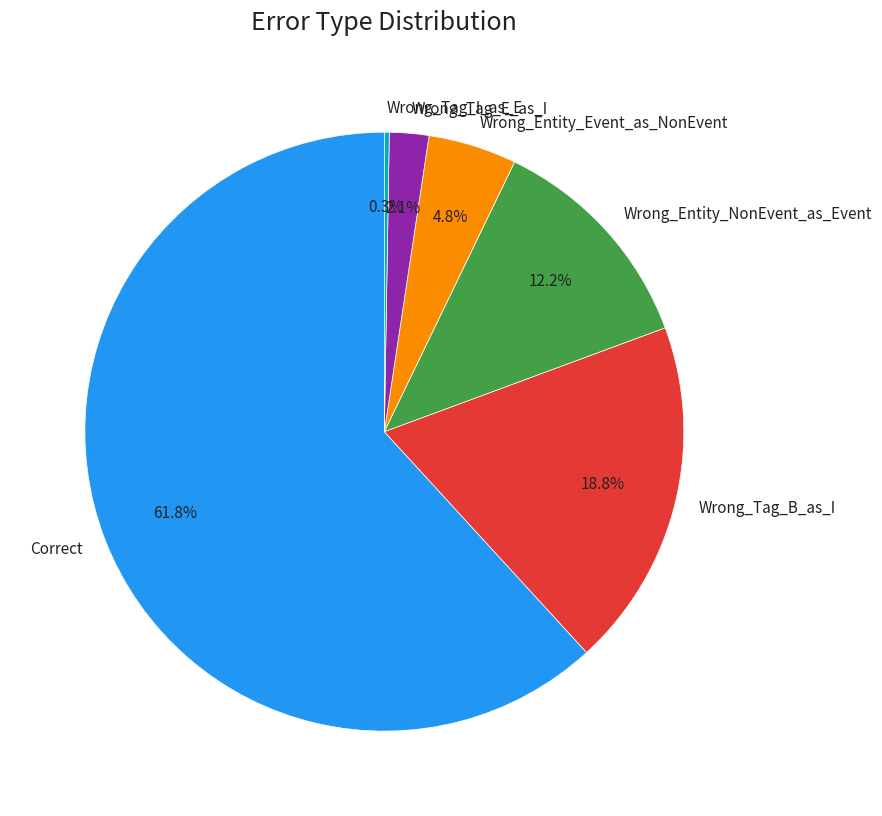

Is Wrong_Entity_Event_as_NonEvent the majority of the pie?

No